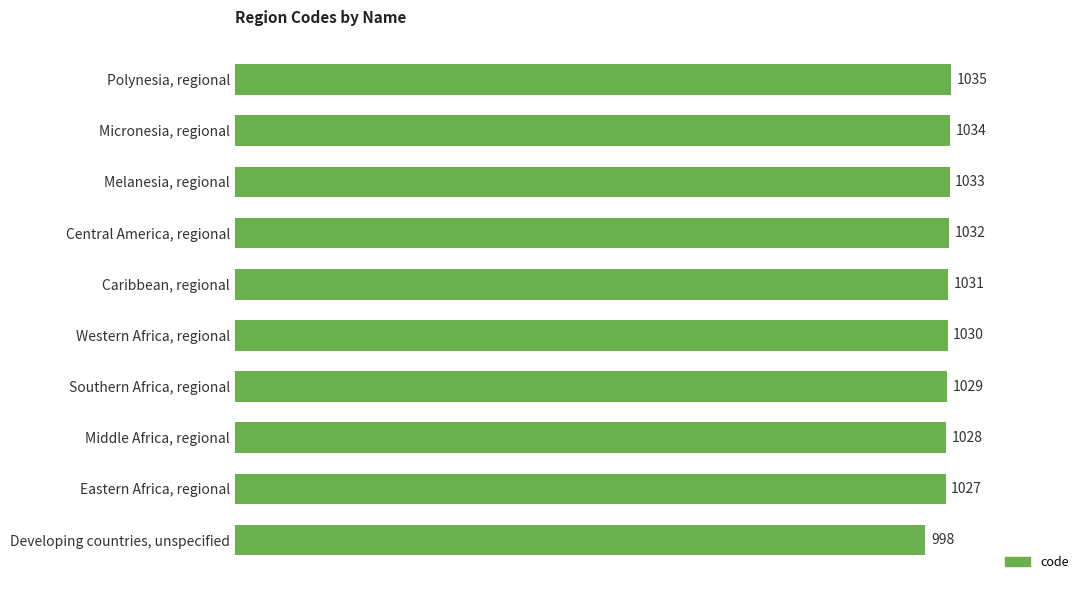

What is the average value?

1028